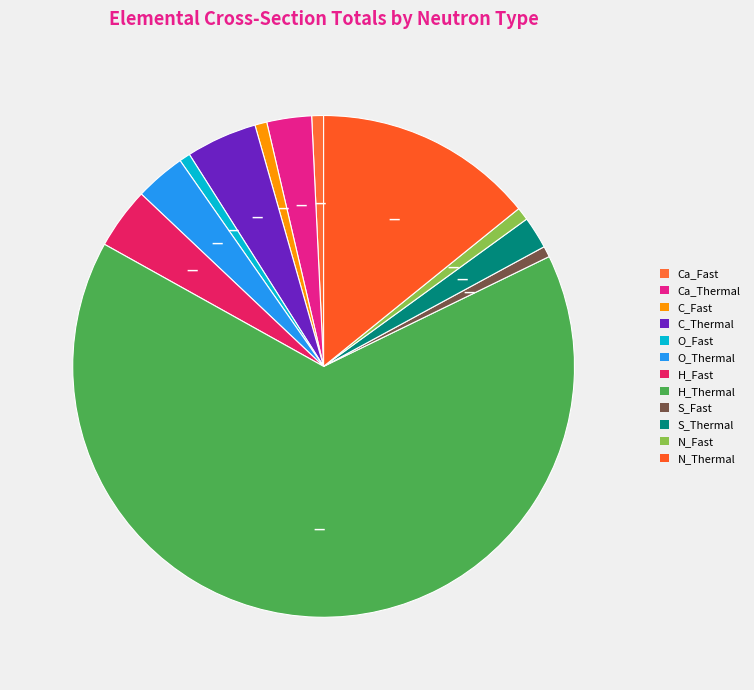

How many segments does this pie chart have?

12